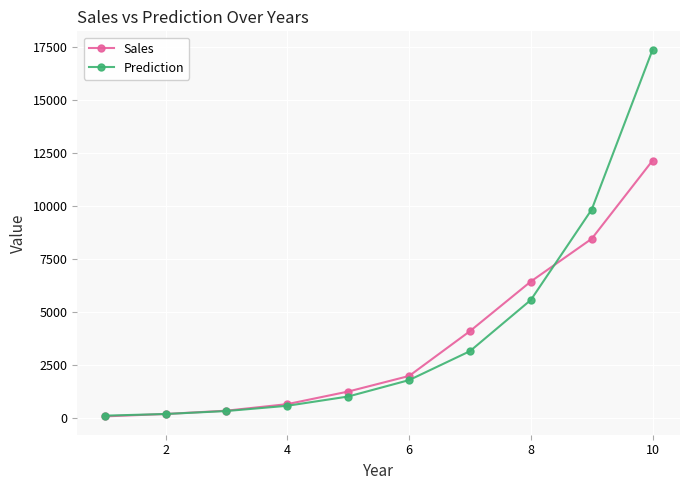

True or false: Prediction has more than 1 points higher than both neighbors.

False